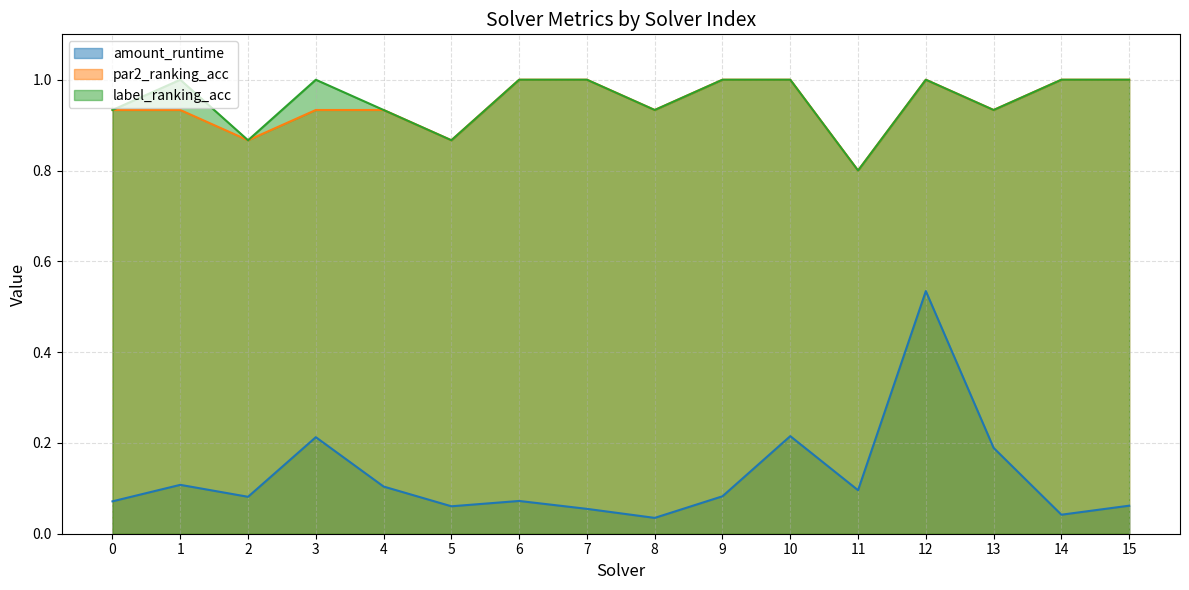

True or false: amount_runtime and par2_ranking_acc cross at least once.

False